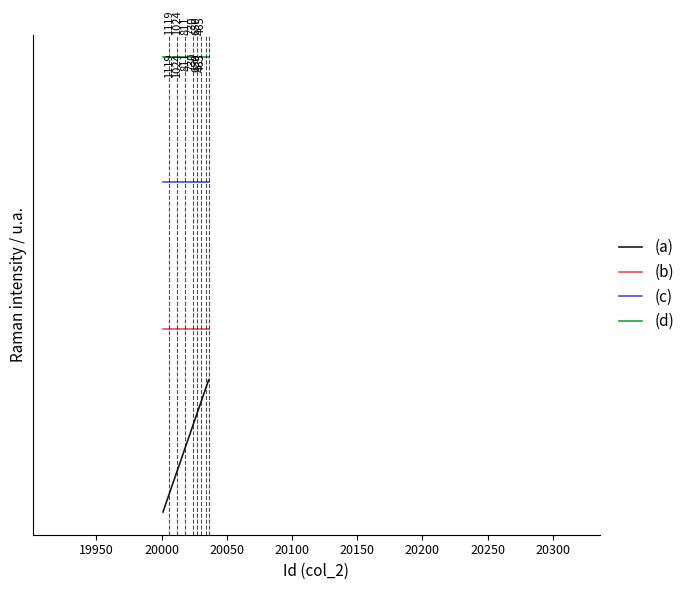

Which series has the widest spread of values?

(a)